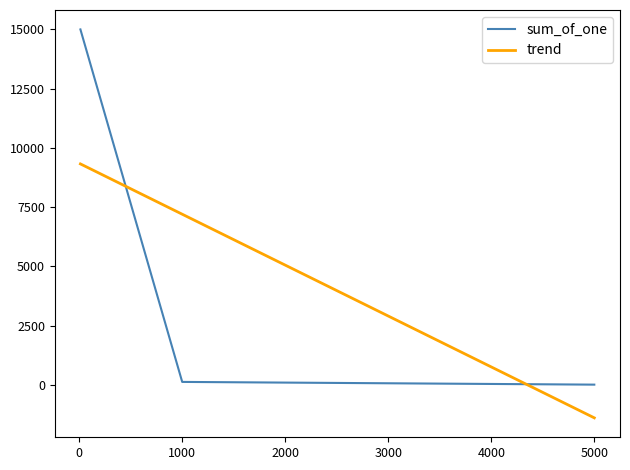

Which series has the largest range (max minus min)?

sum_of_one